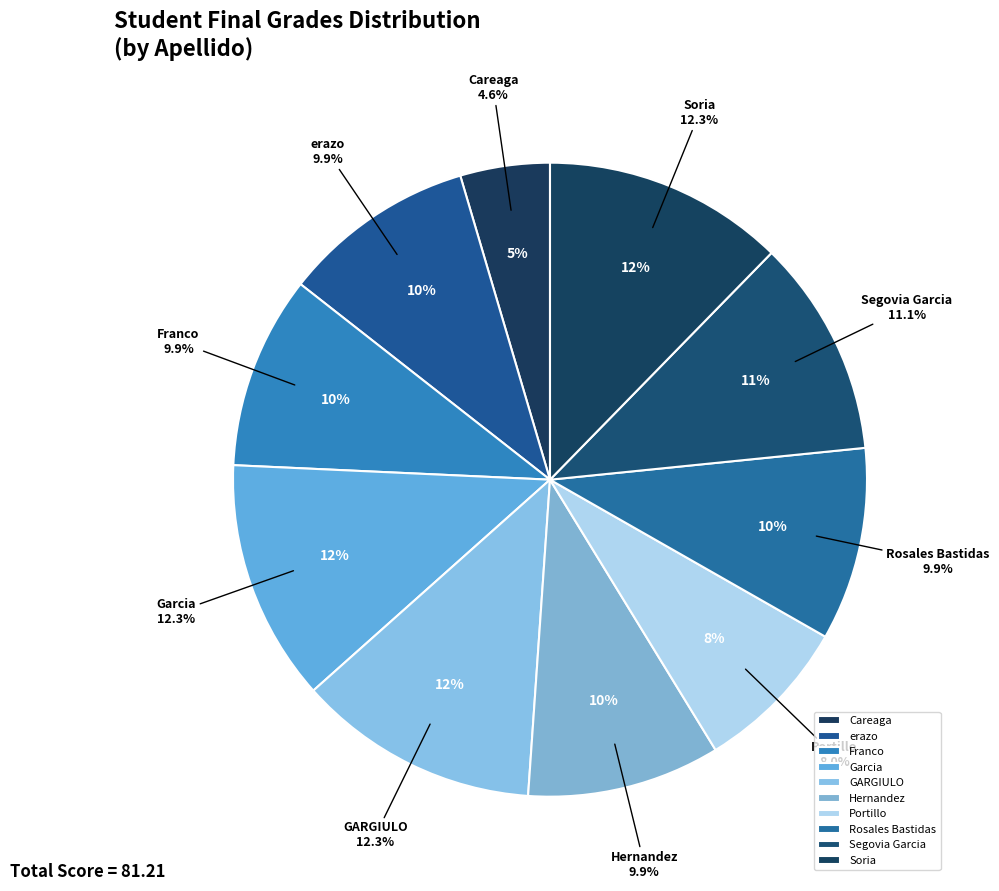

The Segovia Garcia slice represents 11% of the pie. True or false?

True